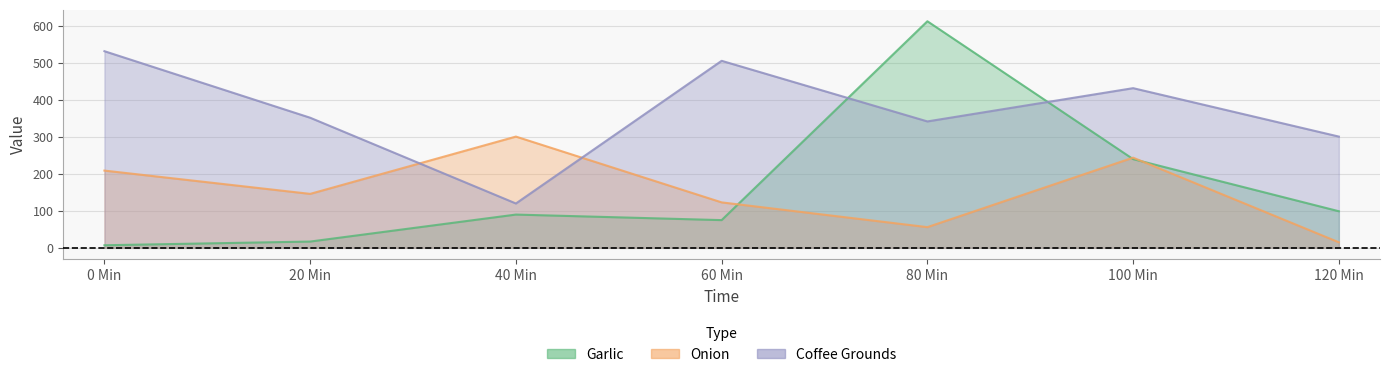

What position from the right is 60 Min?

4